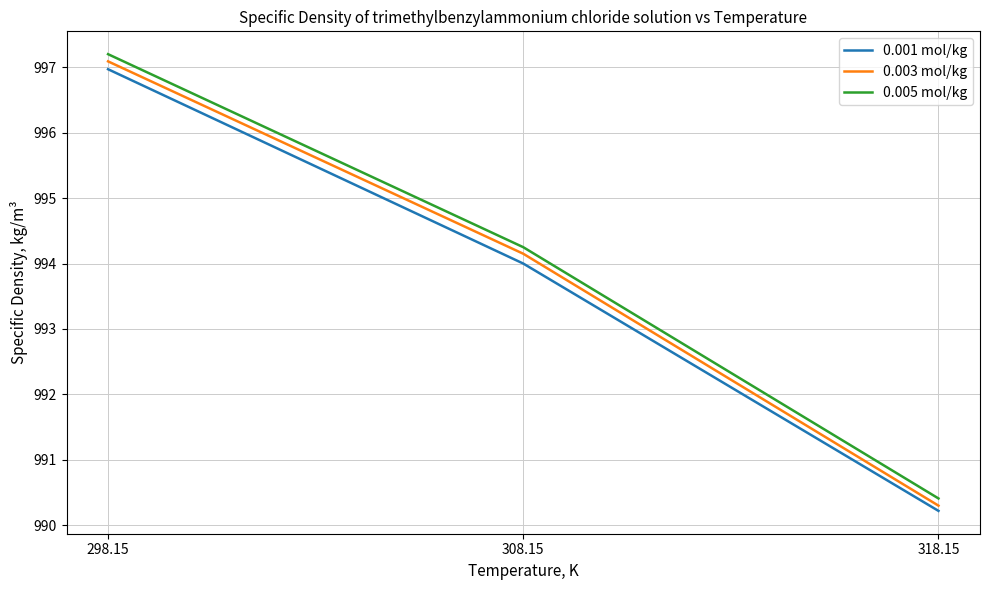

Between 308.15 and 318.15, which series saw the biggest shift?

0.003 mol/kg